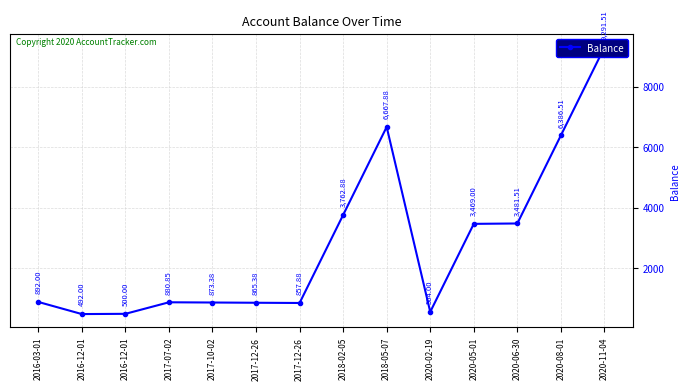

What is the maximum value shown in the chart?

9291.5